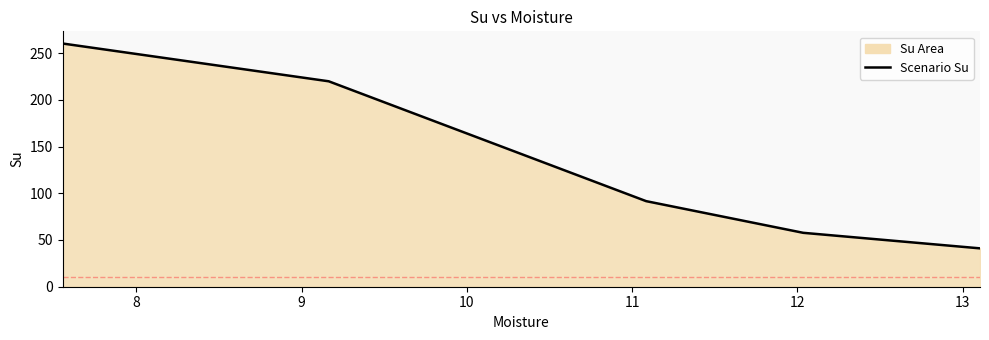

What is the average value?

134.0